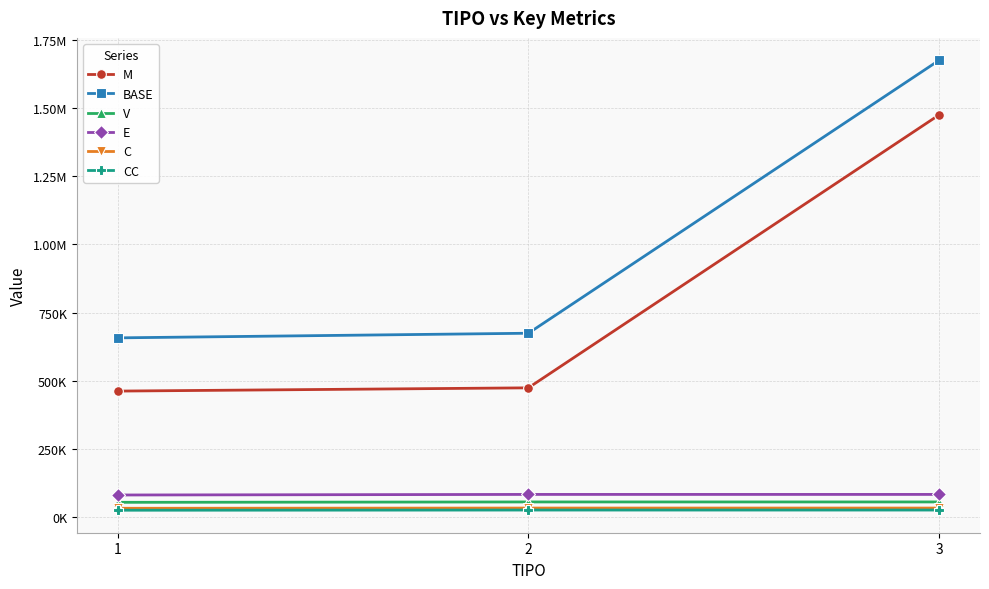

Is this an area chart (filled region under the line)?

No